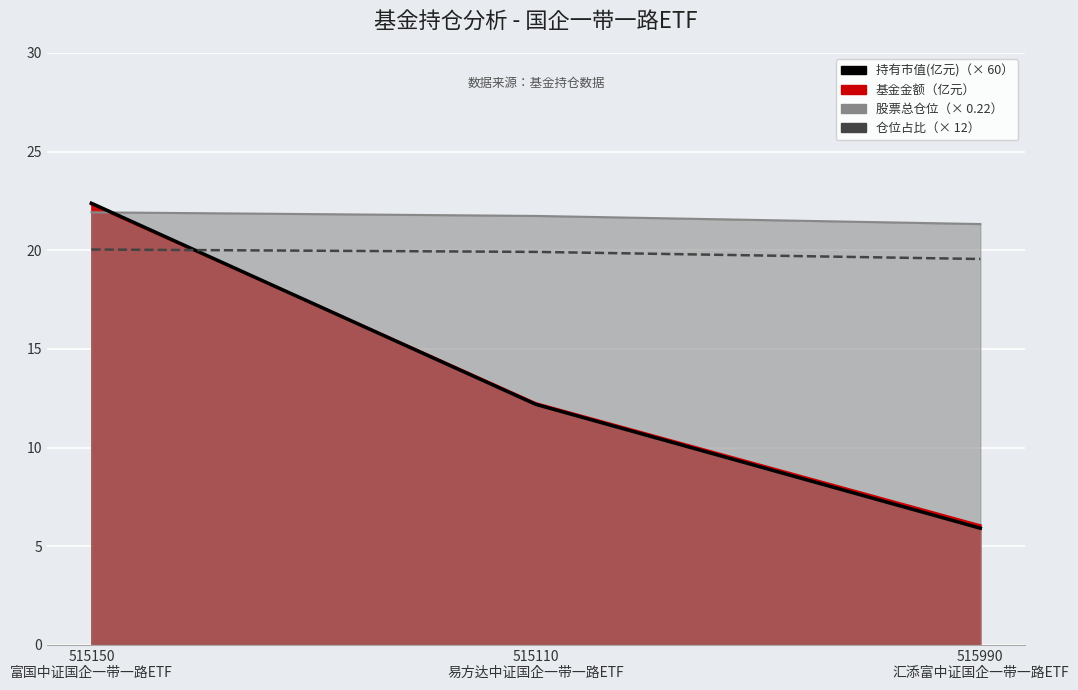

The value of 仓位占比 at 515110
易方达中证国企一带一路ETF is 19.9. True or false?

True